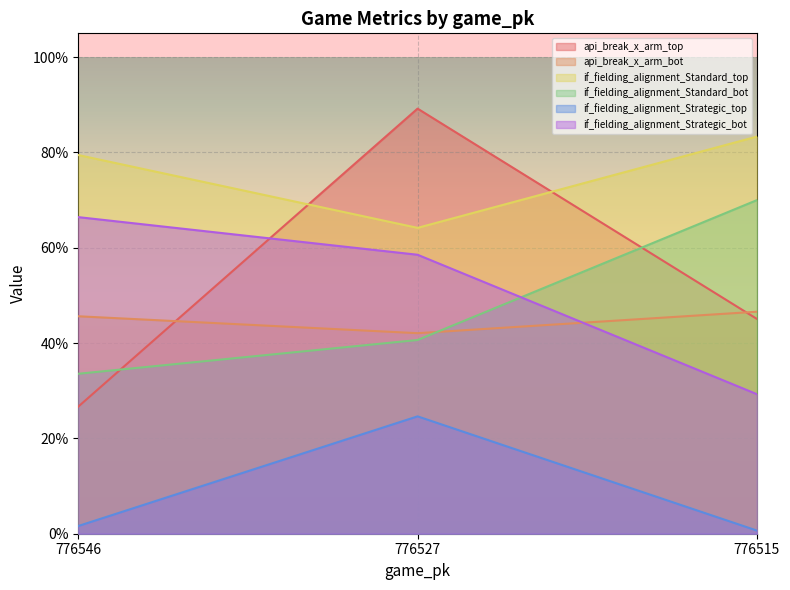

What is the lowest value of the if_fielding_alignment_Standard_top series?

0.6